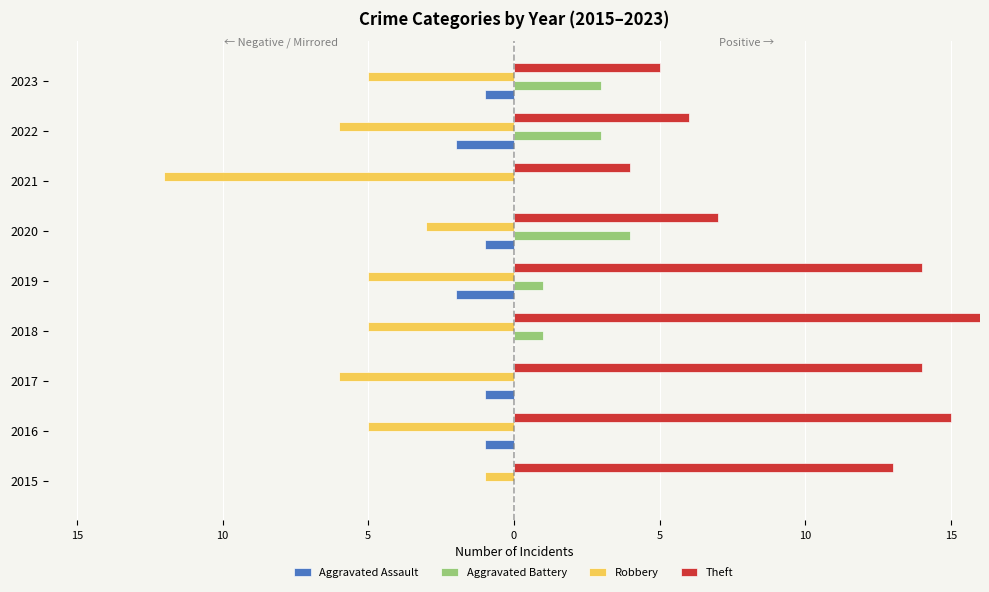

What are all the series names shown in the legend?

Aggravated Assault, Aggravated Battery, Robbery, Theft